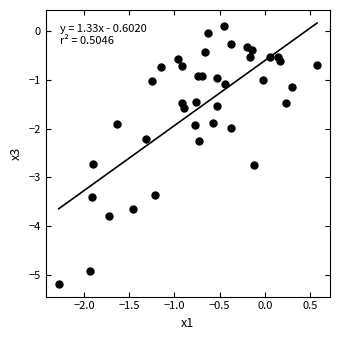

What is the range of Y values (max minus min)?

5.3